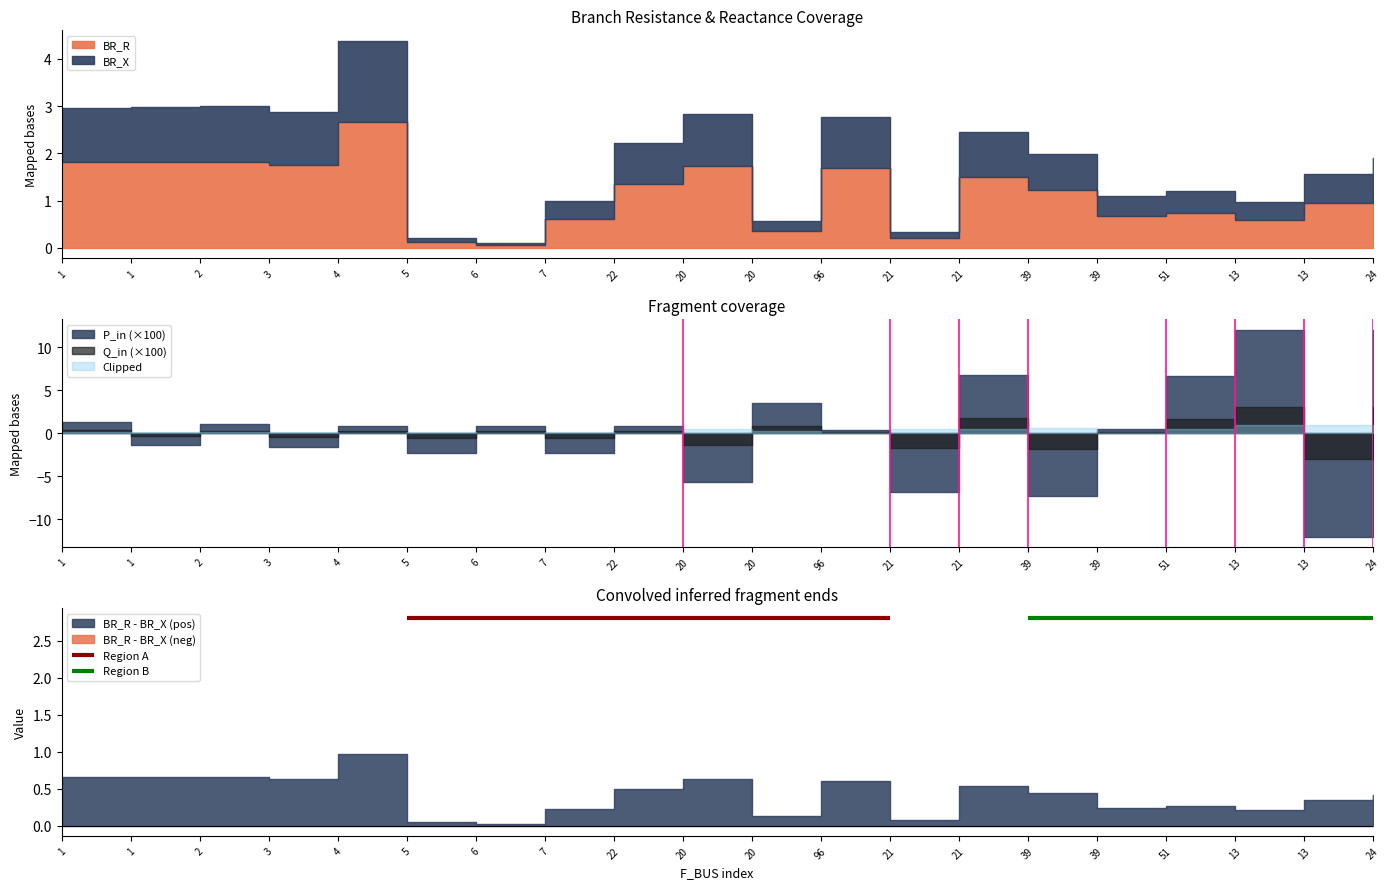

At which label does Q_in reach its peak?

13